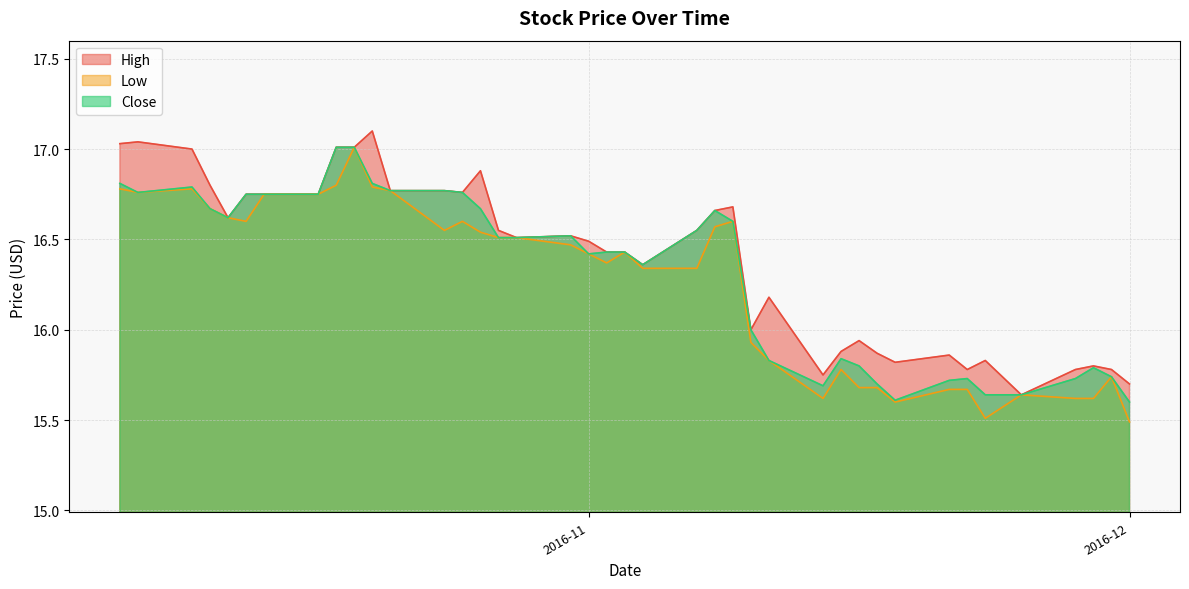

How many lines are shown in the chart?

3